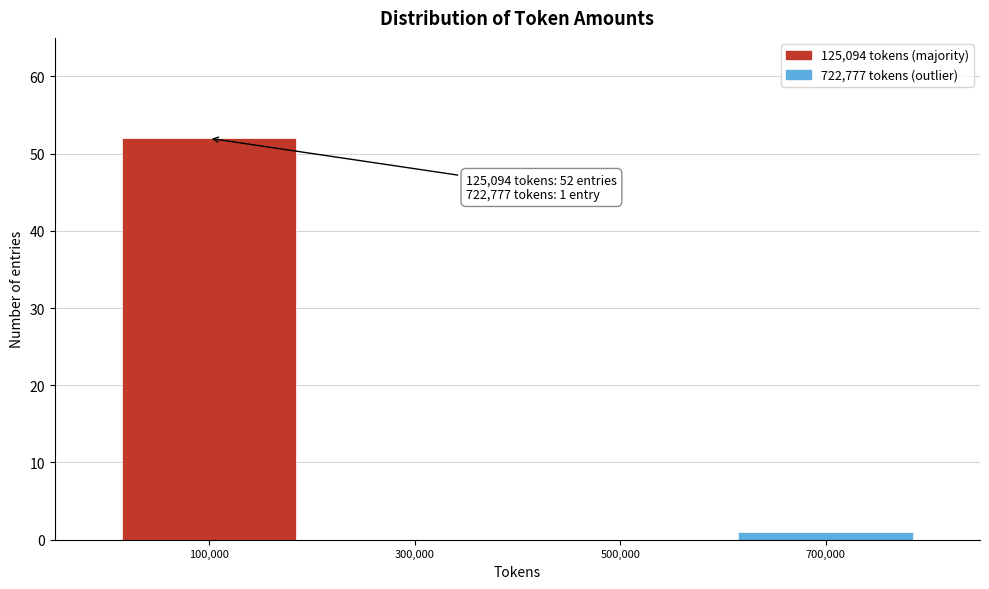

Over which range of the x-axis is the bar tallest?

0 to 200000